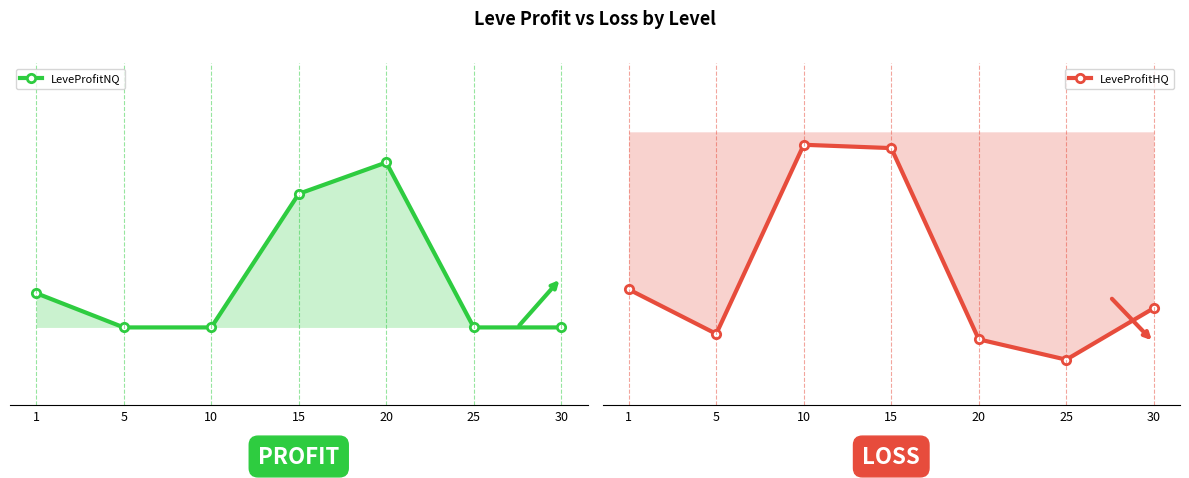

Rank the categories by LeveProfitHQ value from highest to lowest.

10, 15, 1, 30, 5, 20, 25